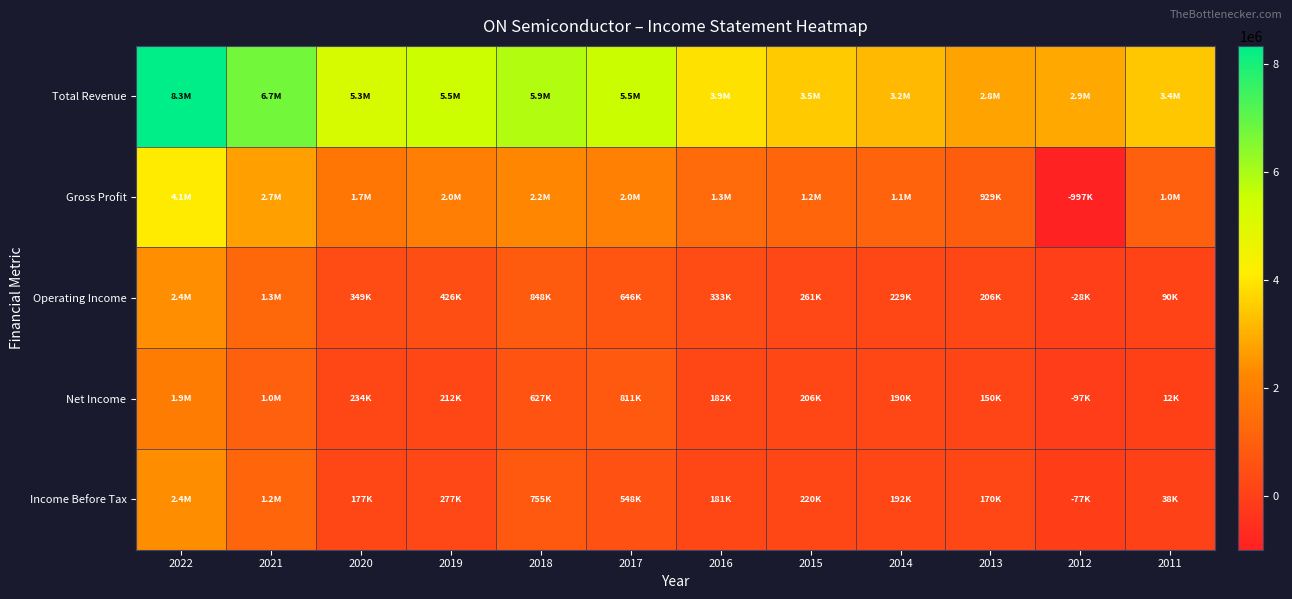

What is the total value across all series at 2018?

10347000